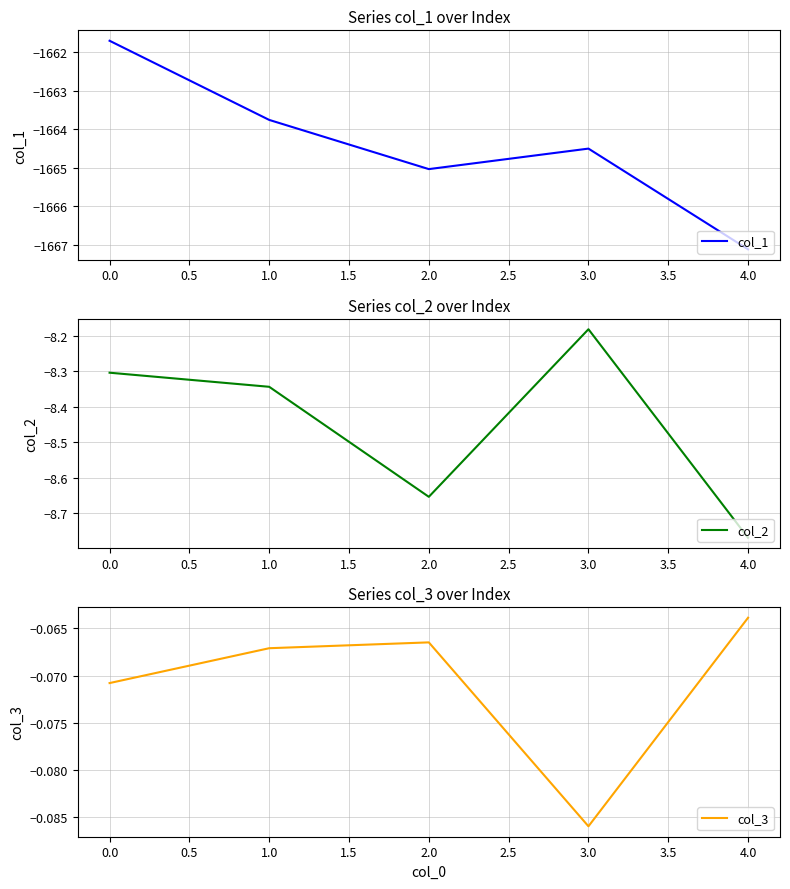

Is this an area chart (filled region under the line)?

No